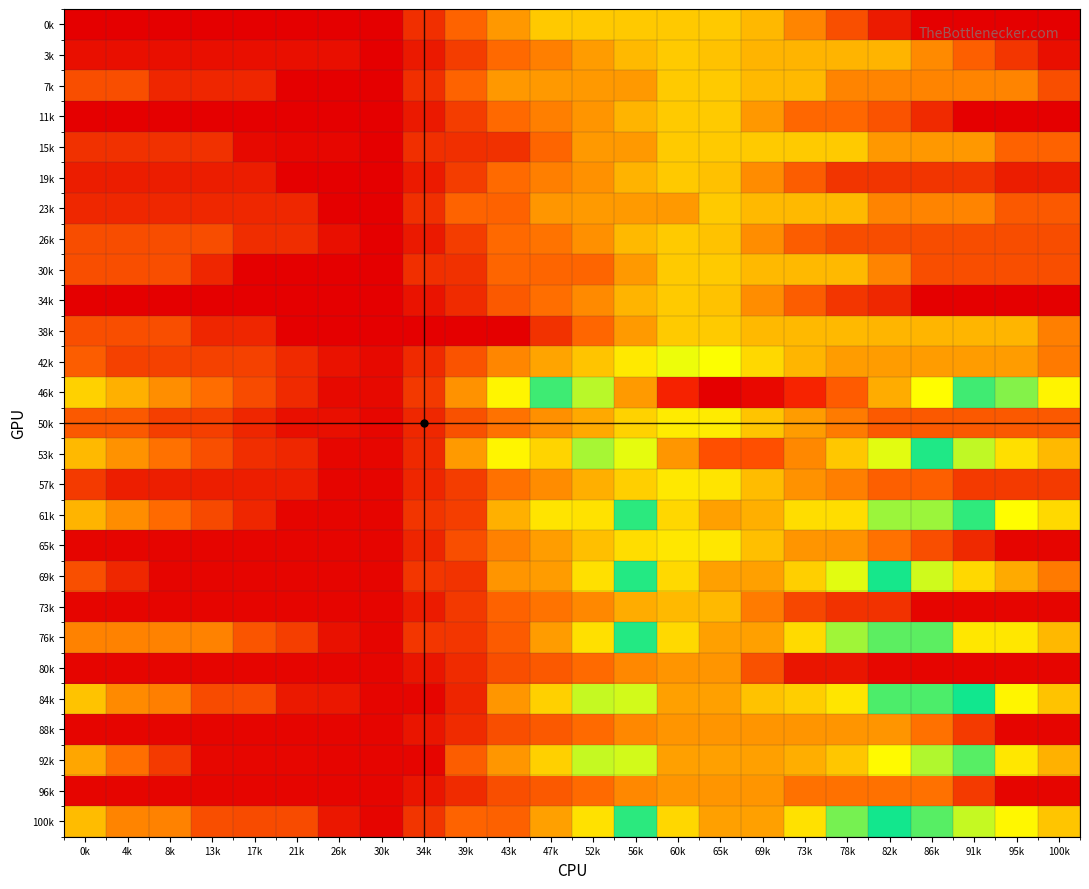

What is the spread (max minus min) of values at 100k?

2075.4